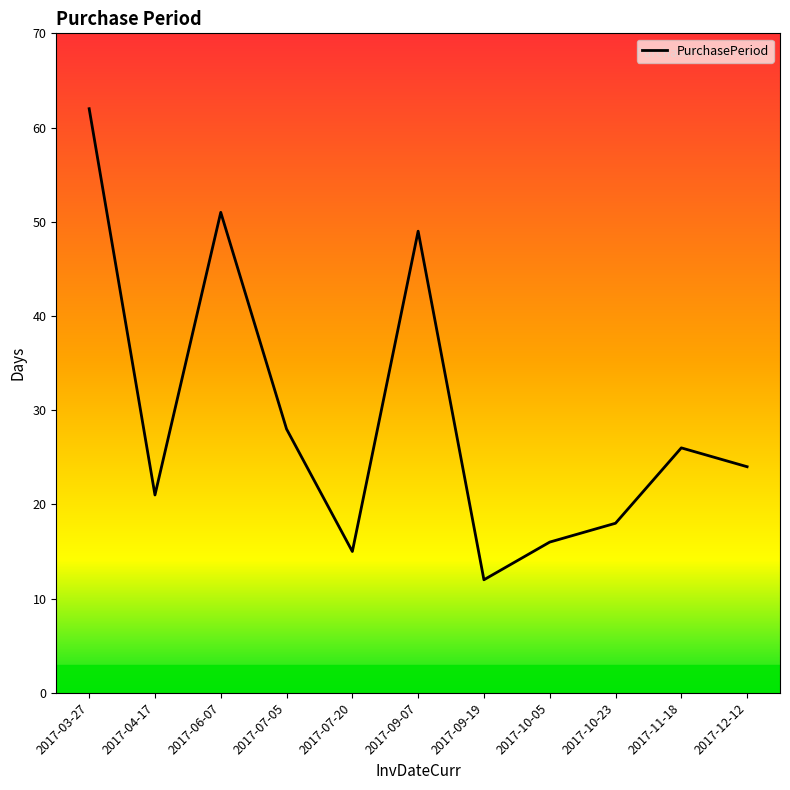

Read the value at 2017-11-18, to the nearest 5.

25